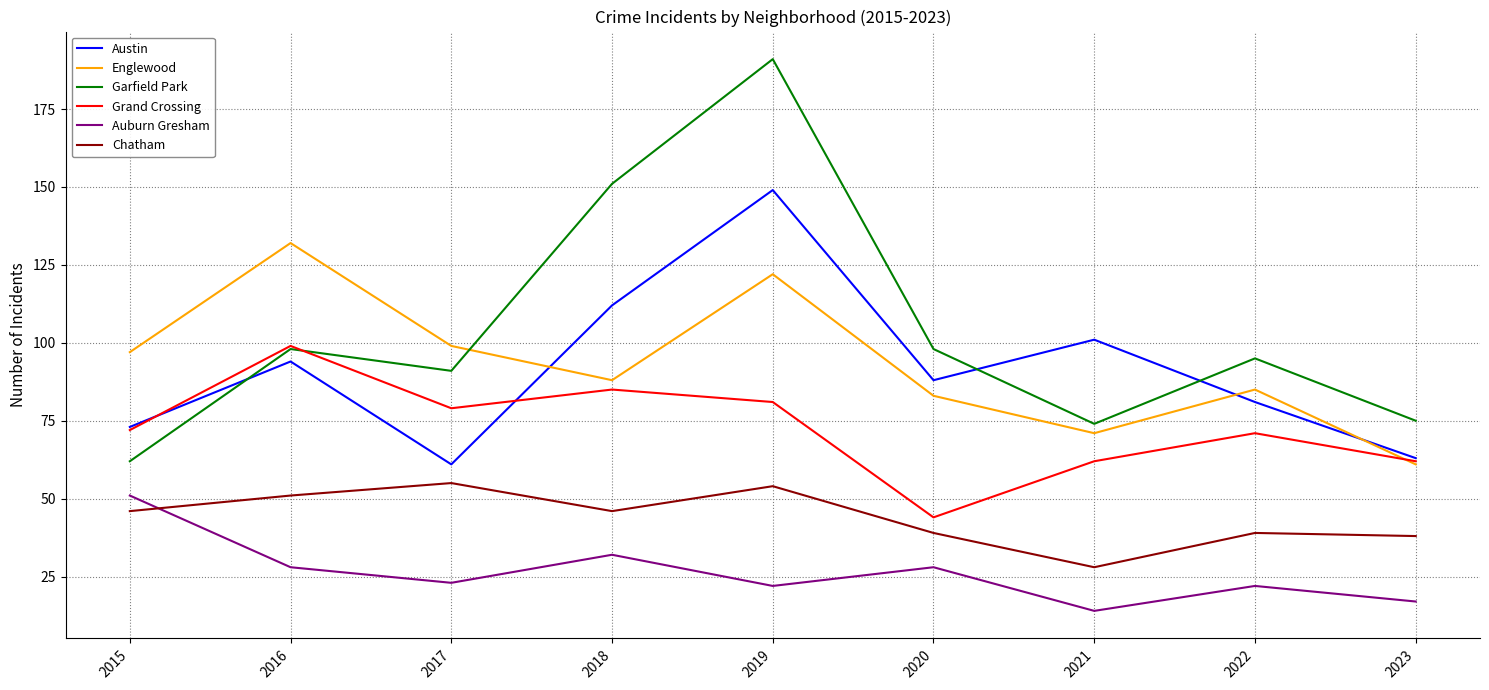

True or false: Chatham and Grand Crossing cross at least once.

False